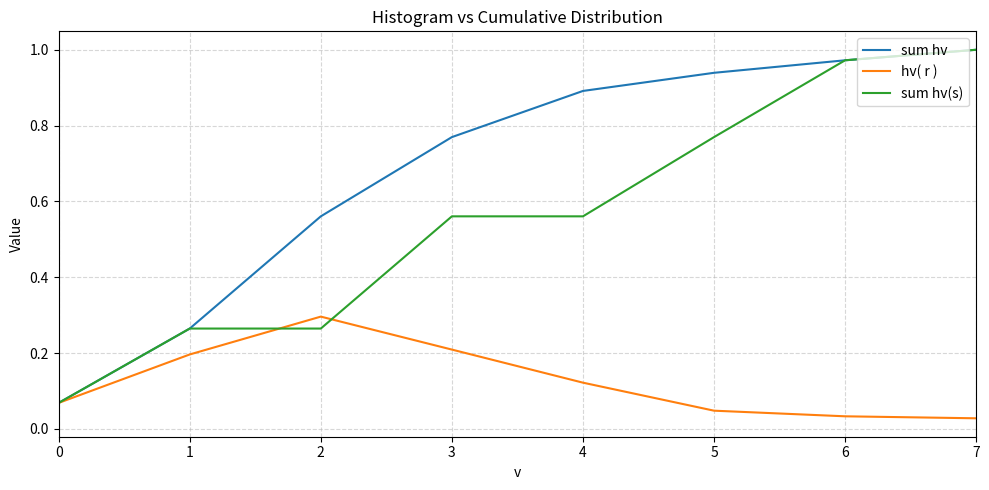

What is the sum of all sum hv values?

5.5